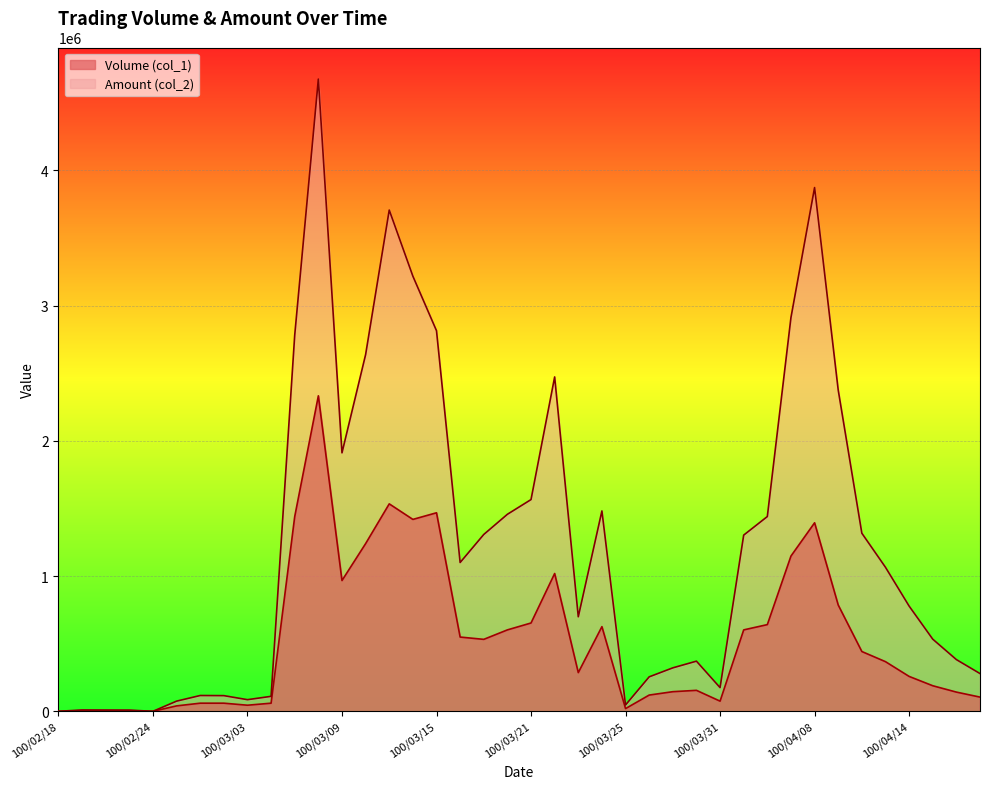

Rank the categories by Amount (col_2) value from highest to lowest.

100/03/08, 100/04/08, 100/03/11, 100/03/14, 100/04/07, 100/03/15, 100/03/07, 100/03/10, 100/03/22, 100/04/11, 100/03/09, 100/03/21, 100/03/24, 100/03/18, 100/04/06, 100/04/12, 100/03/17, 100/04/01, 100/03/16, 100/04/13, 100/04/14, 100/03/23, 100/04/15, 100/04/18, 100/03/30, 100/03/29, 100/04/19, 100/03/28, 100/03/31, 100/03/01, 100/03/02, 100/03/04, 100/03/03, 100/02/25, 100/03/25, 100/02/21, 100/02/22, 100/02/23, 100/02/18, 100/02/24